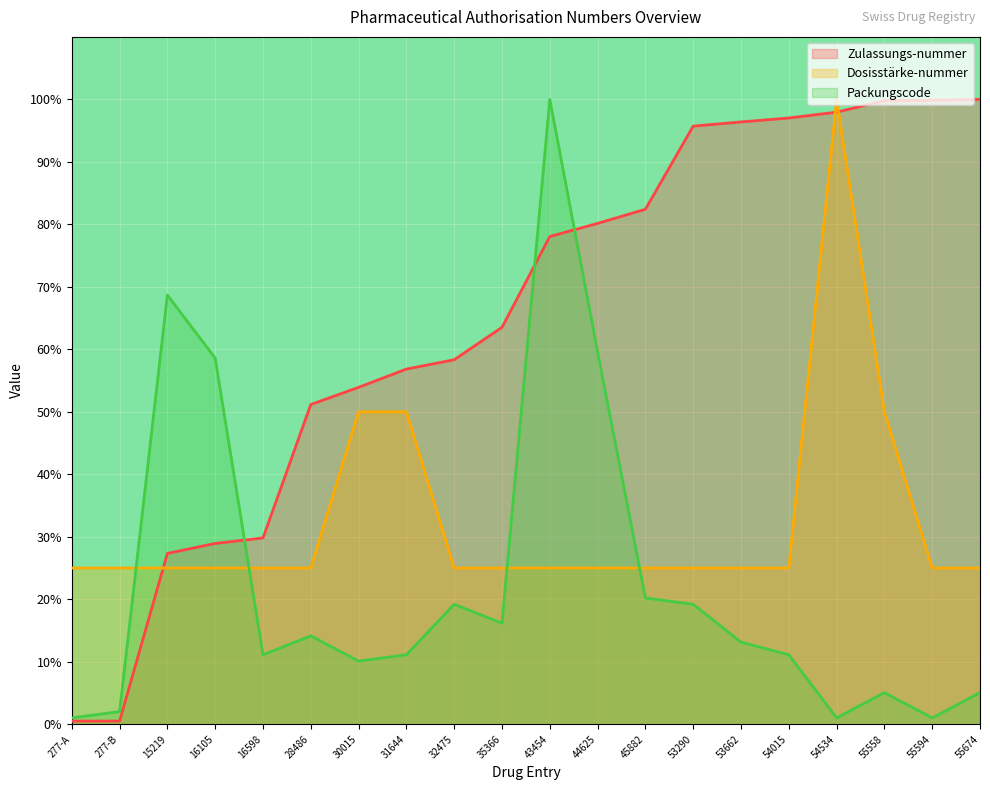

What is the label of the 11th point from the left?

43454